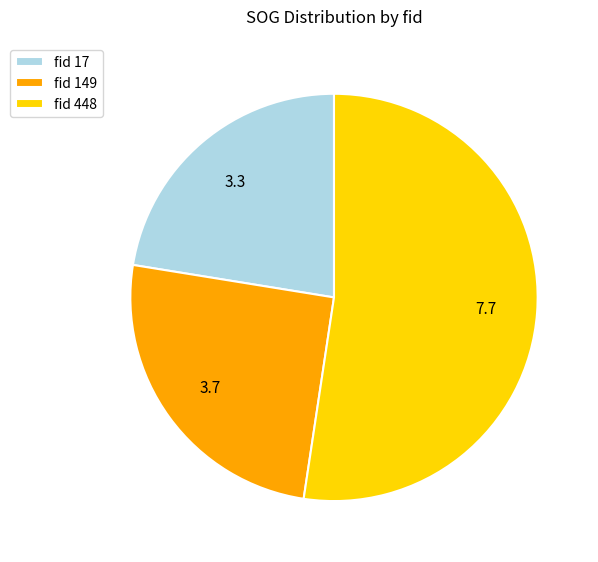

How many slices are in this pie chart?

3